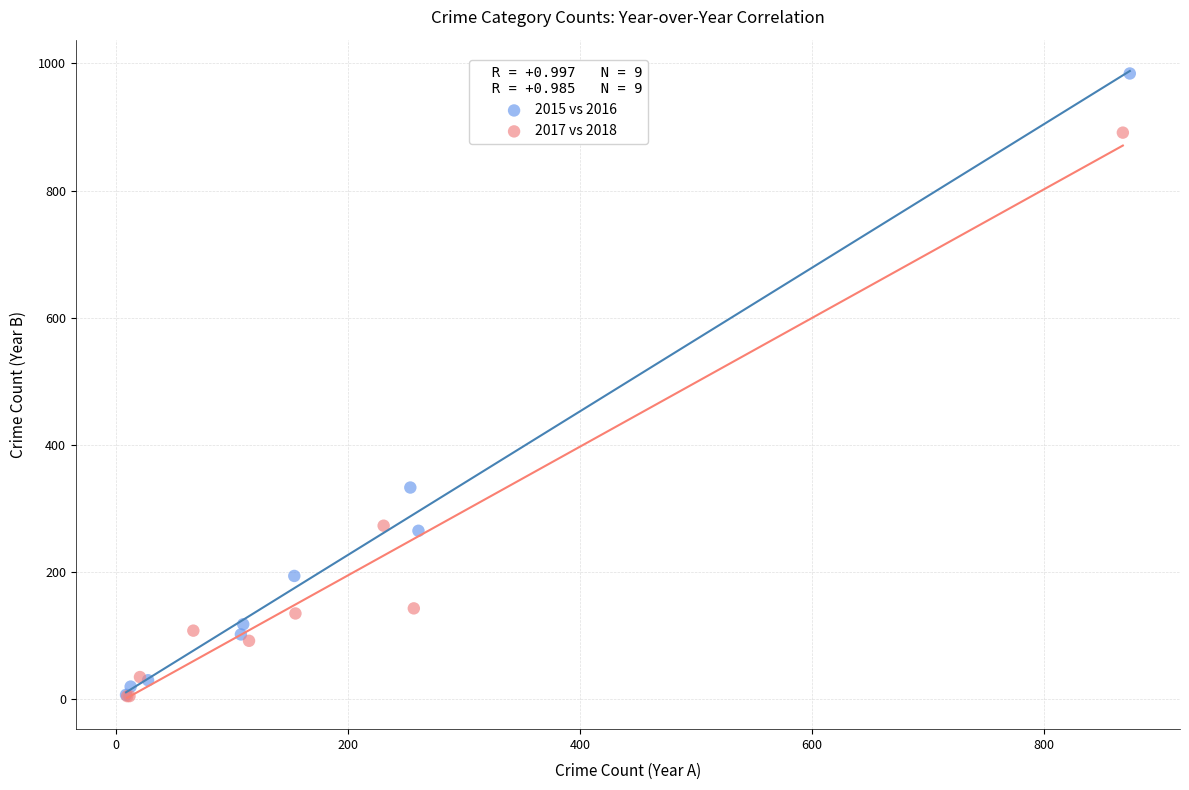

Which series reaches the maximum Y coordinate?

2015 vs 2016